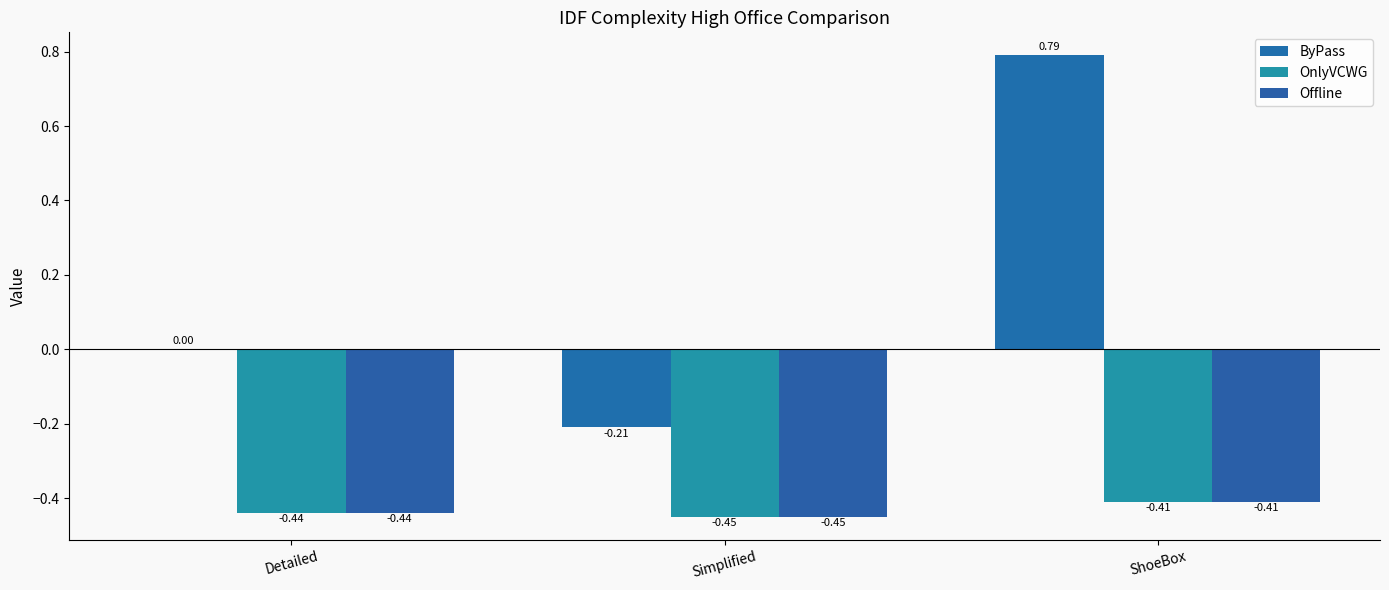

What is the label of the 2nd bar from the left?

Simplified